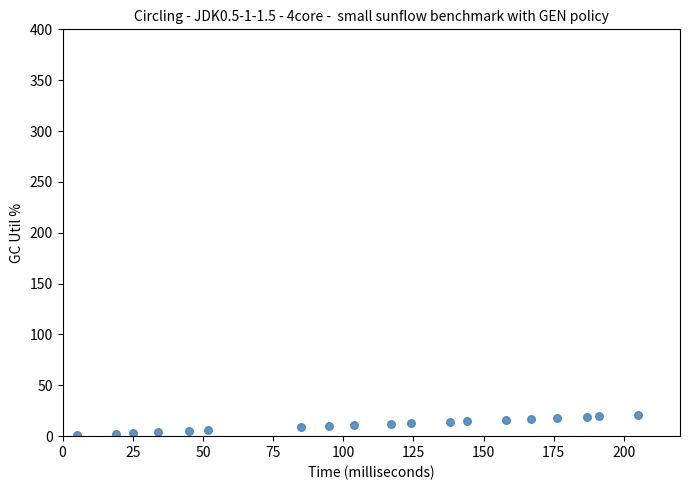

What is the range of X values (max minus min)?

200